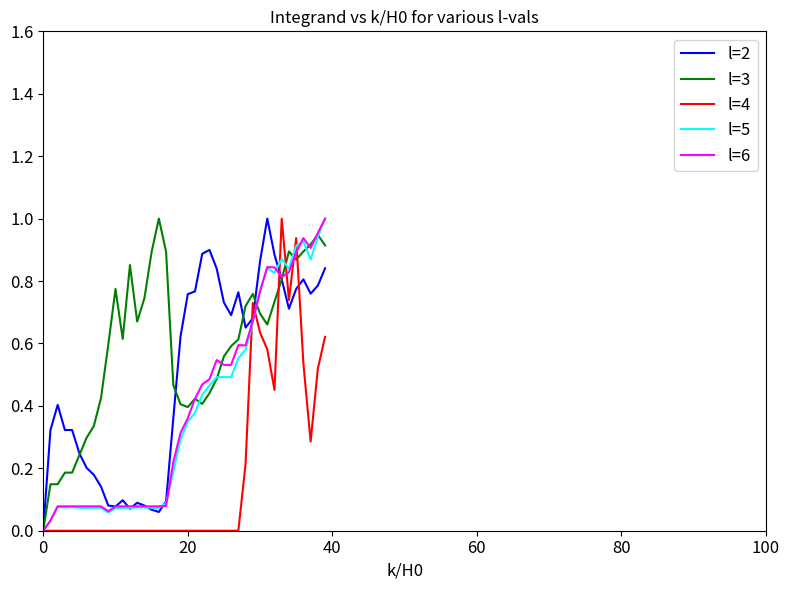

Which series has the largest total across all categories?

l=3